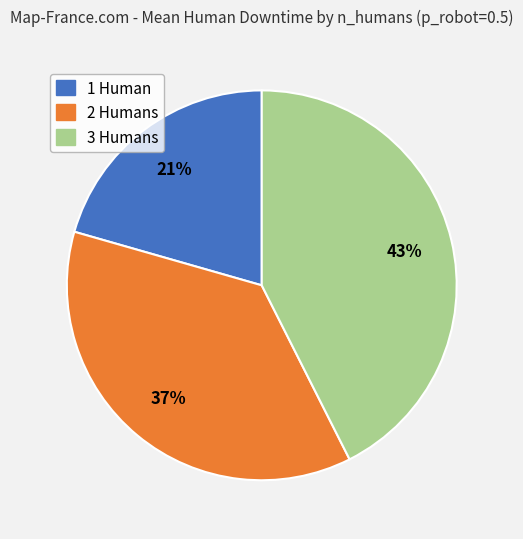

Is there a majority slice in this chart?

No